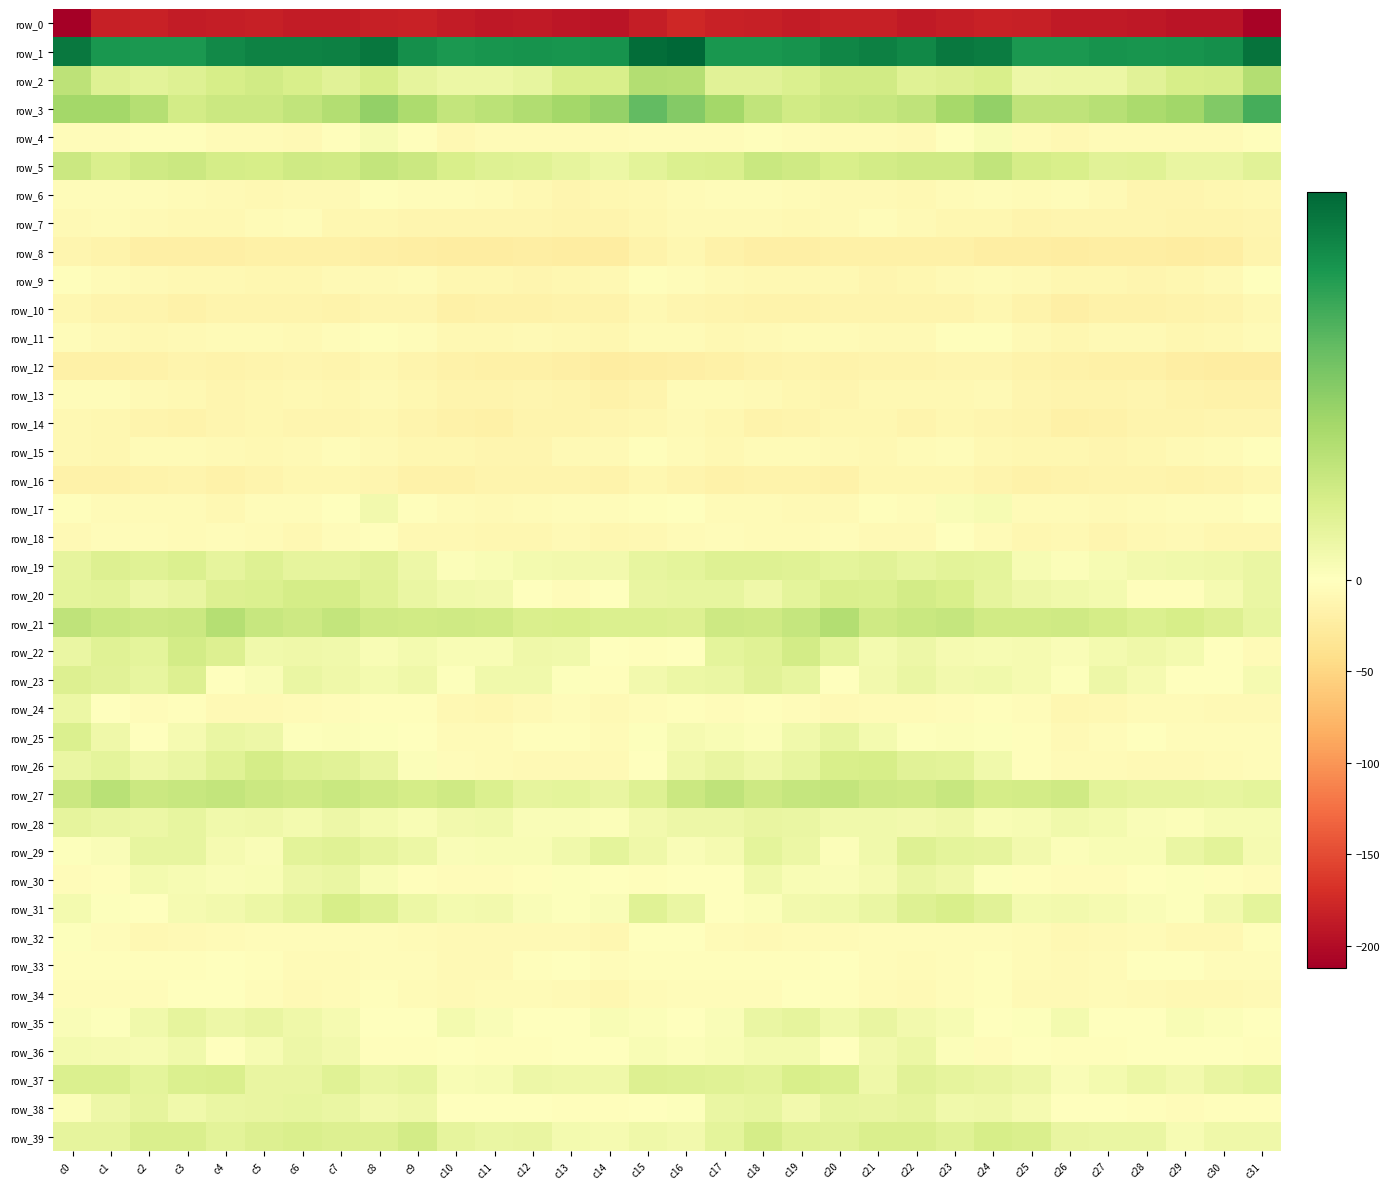

Between c7 and c26, which series saw the biggest shift?

row_26